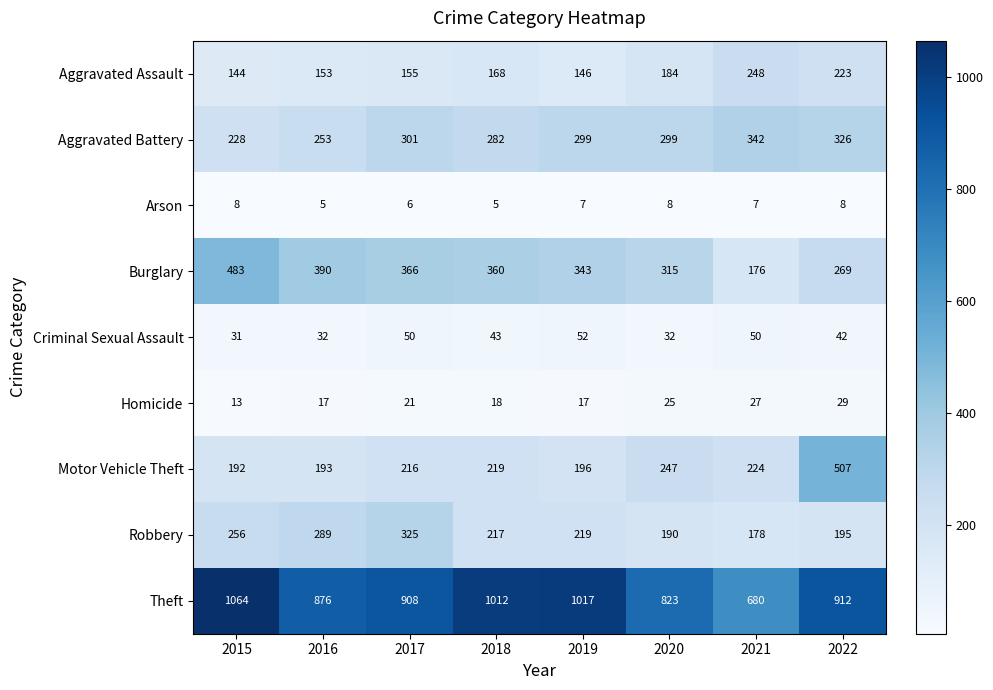

At how many categories does at least one series exceed 656?

8